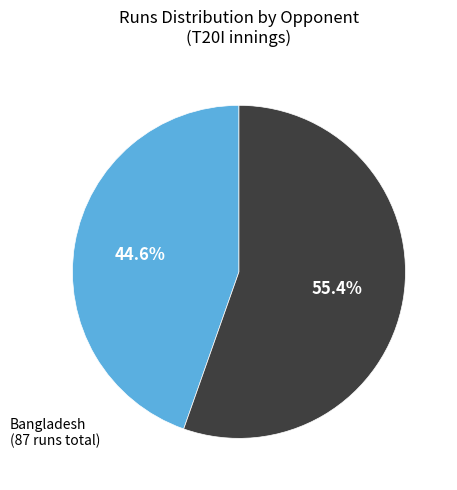

Does any single category account for the majority?

Yes